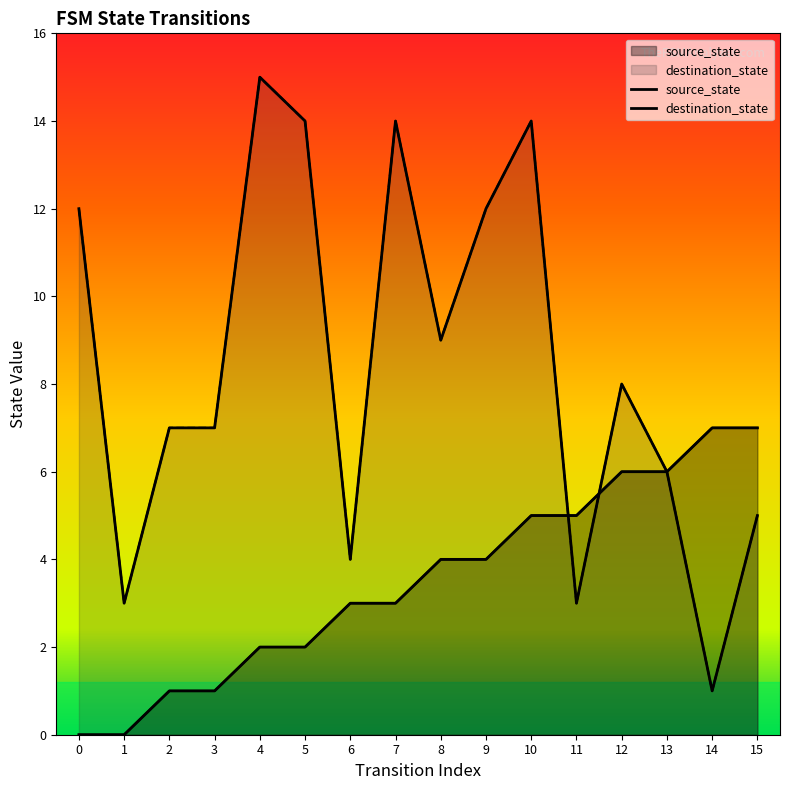

How many intersections are there between source_state and destination_state?

2